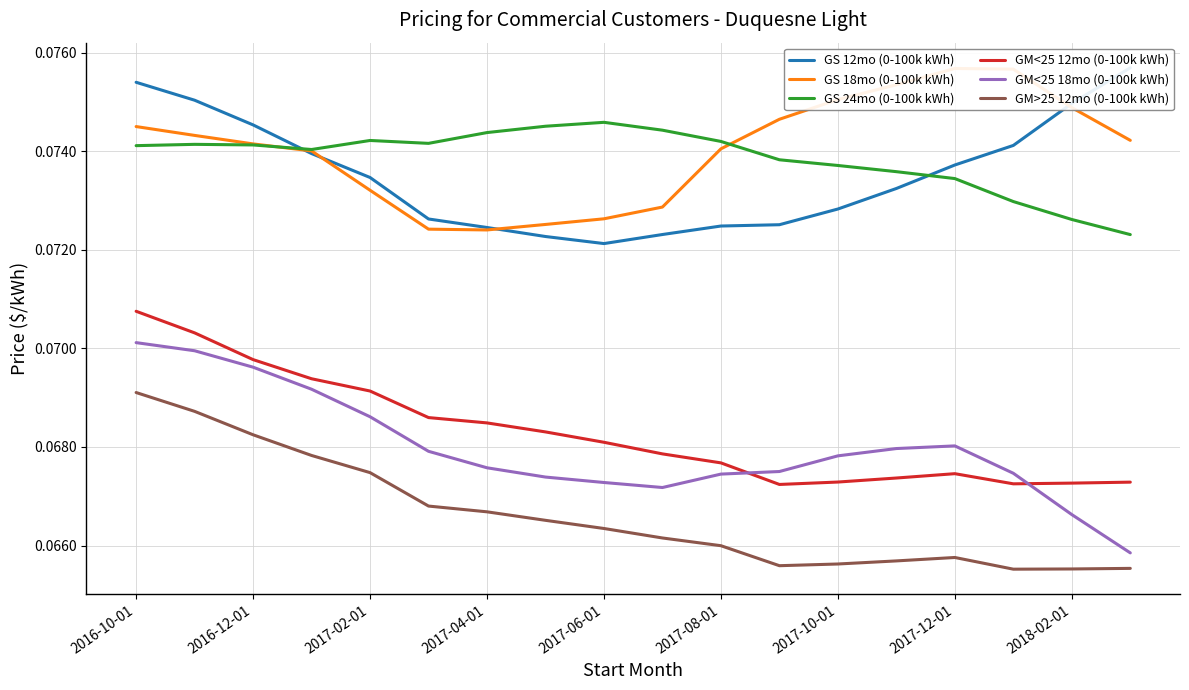

How many times do GS 12mo (0-100k kWh) and GS 18mo (0-100k kWh) cross each other?

4